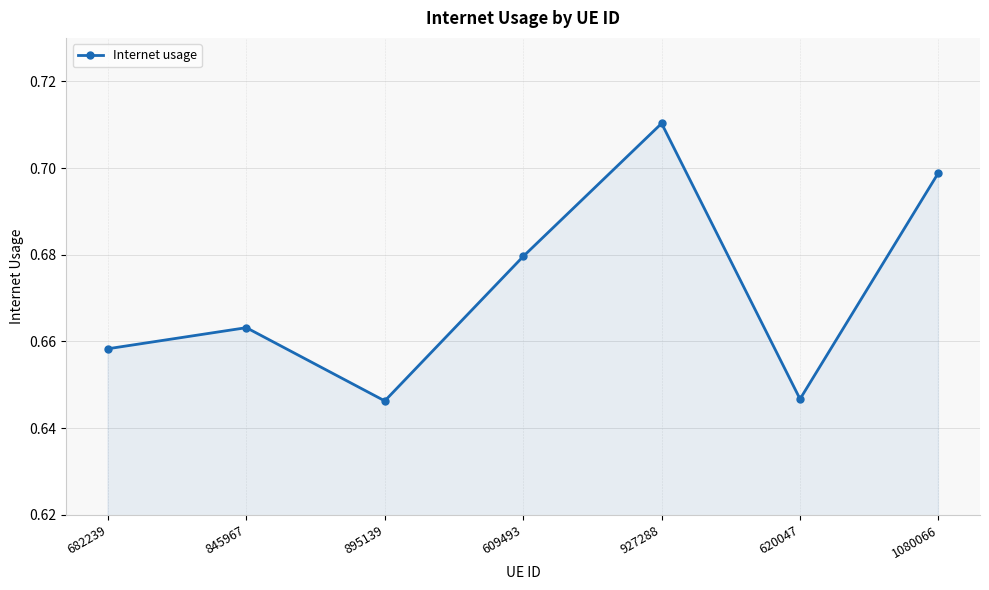

What is the label of the 1st point from the left?

682239